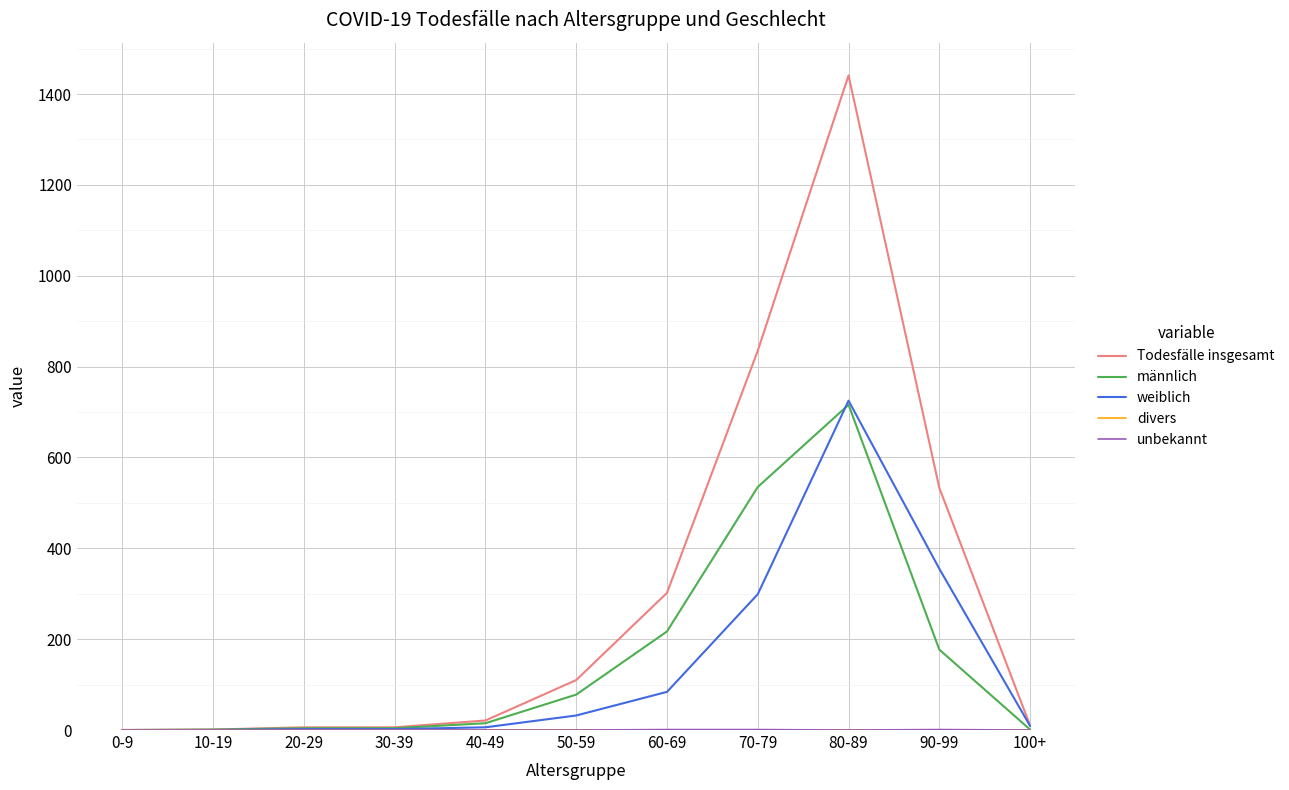

What is the total value across all series at 50-59?

220